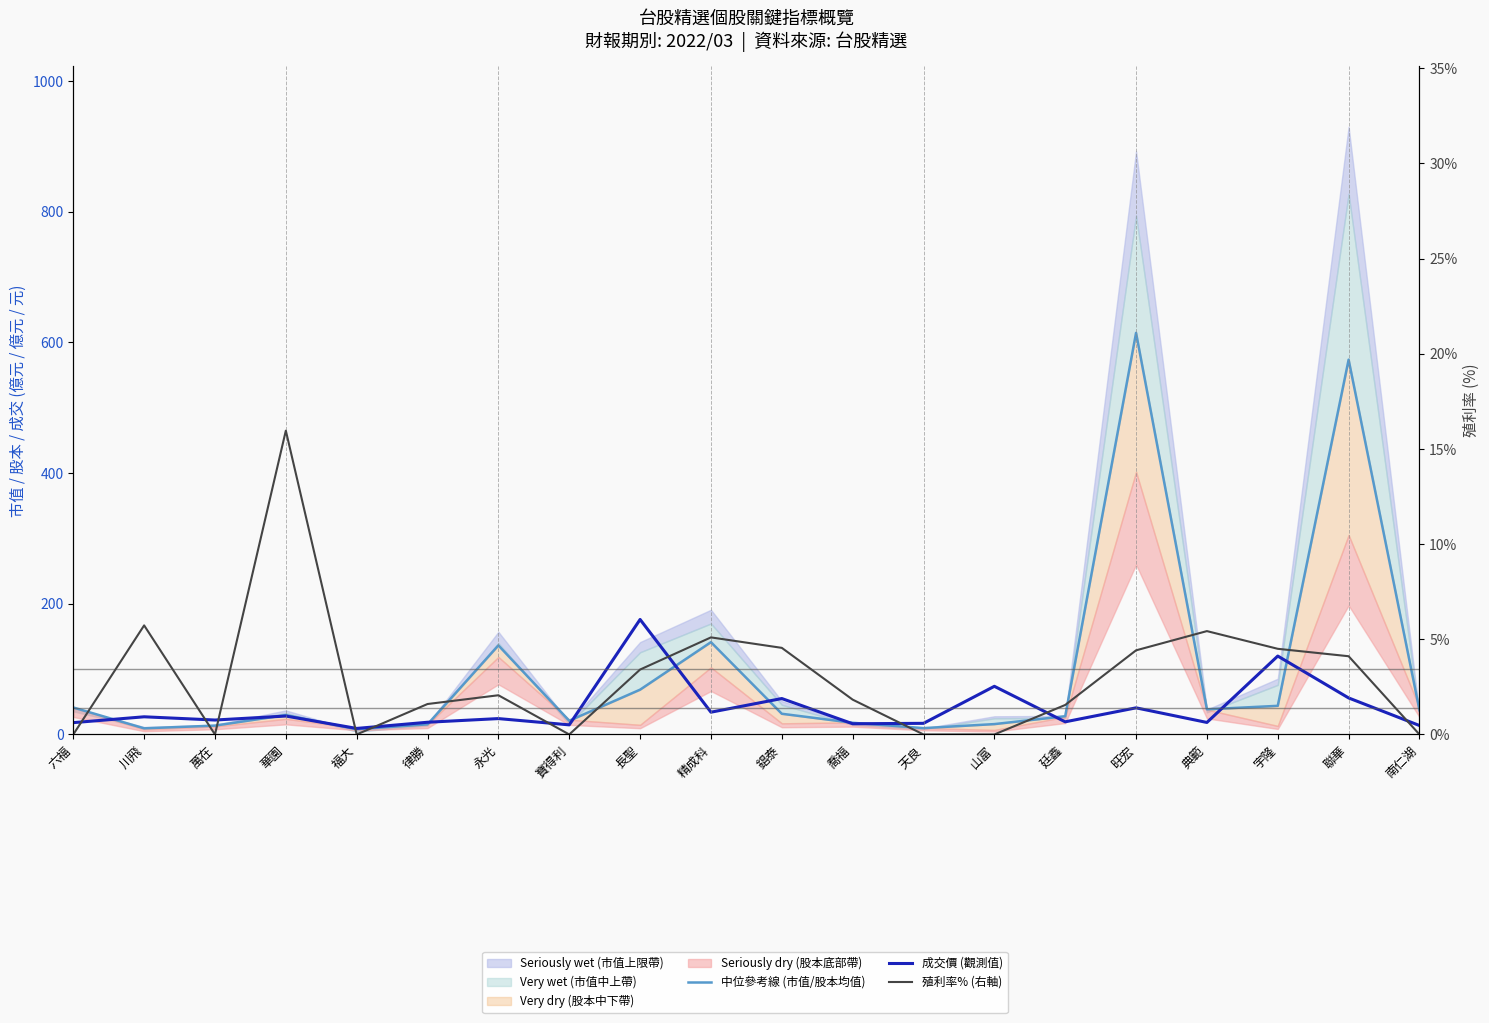

True or false: 成交價 (觀測值) has a value of 27.1 at 川飛.

True